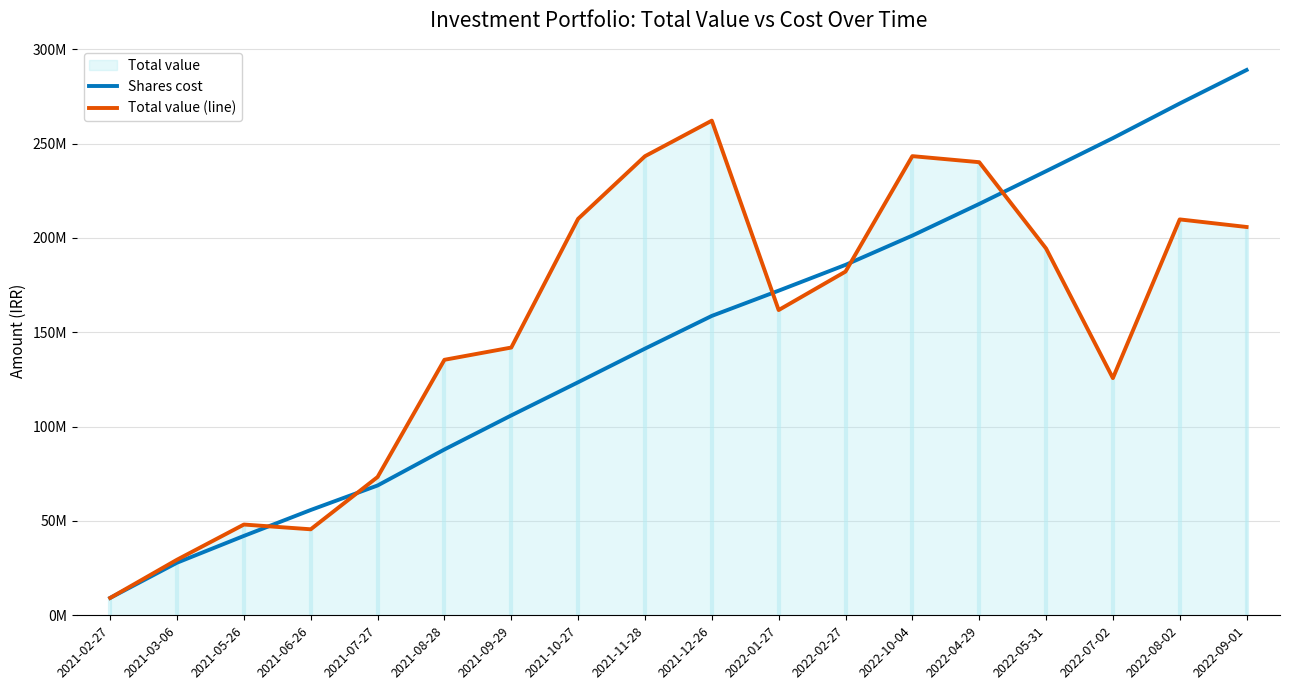

Reading left to right, transcribe all the data shown in this chart.

Shares cost: 9223600.3	27883024.4	42072959.1	55811348.6	68797805.4	87887486.5	105938060.8	123517758.6	141326810.3	158677641.8	172050129.3	185725535.1	201246784.7	218013949.2	235371221.3	252898509.7	271260097.6	289008223.9
Total value (line): 9223600.3	29467709.7	48102485.4	45585276.5	73293586.6	135416848.9	141907879.3	210132325.9	243308492.1	262165626.9	161779386.4	182156733.6	243351088.7	240148086.8	194437466.0	125711790.0	209820300.7	205802264.3